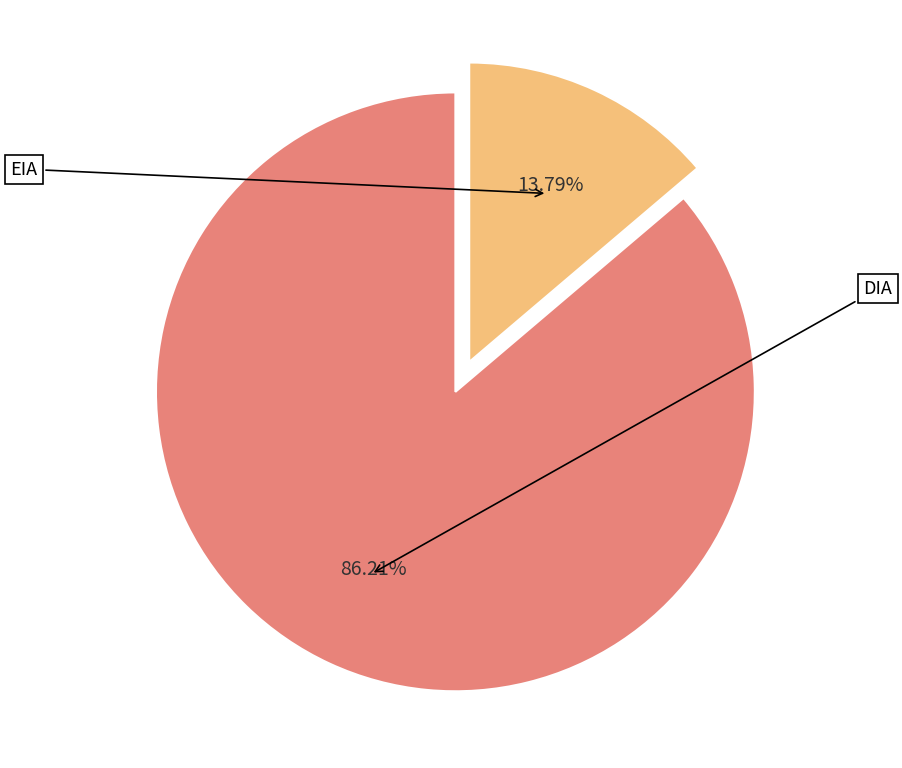

Is there a majority slice in this chart?

Yes